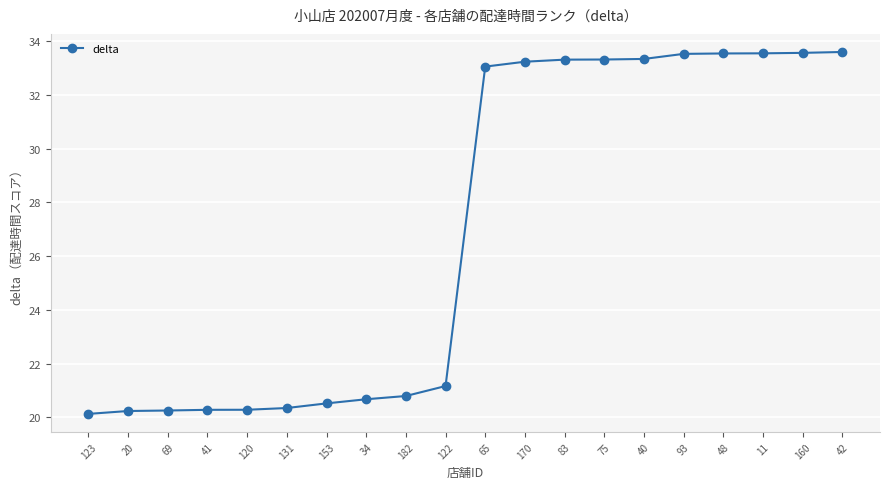

What is the label of the 20th point from the left?

42